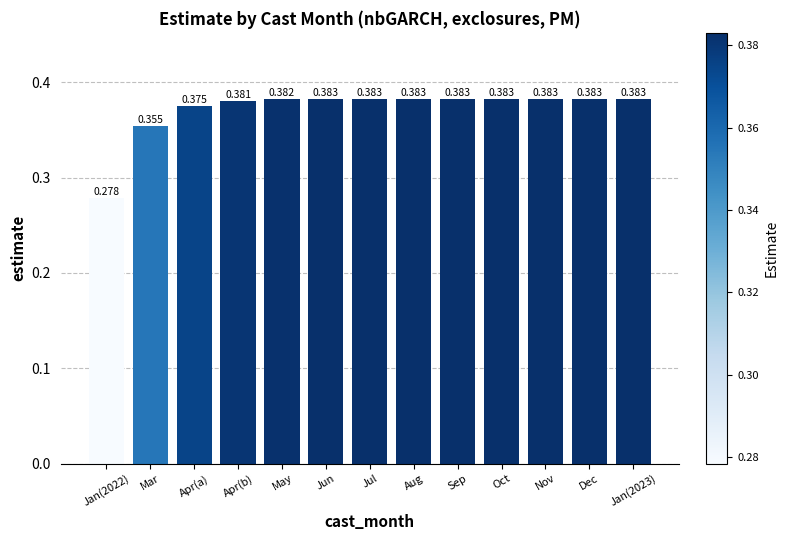

Between Sep and Apr(a), which is larger?

Sep